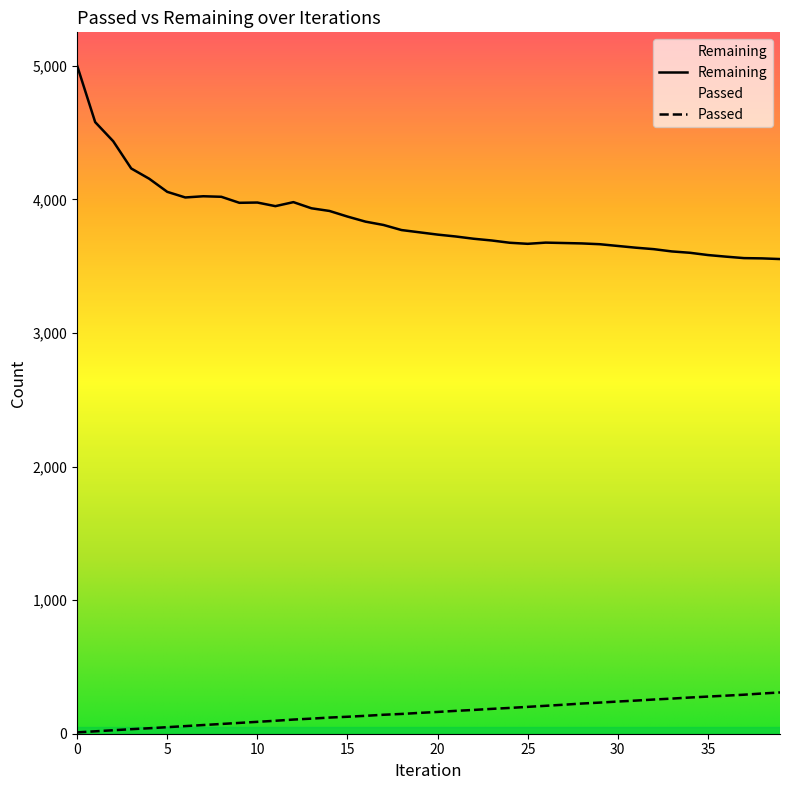

Which series has the largest range (max minus min)?

Remaining